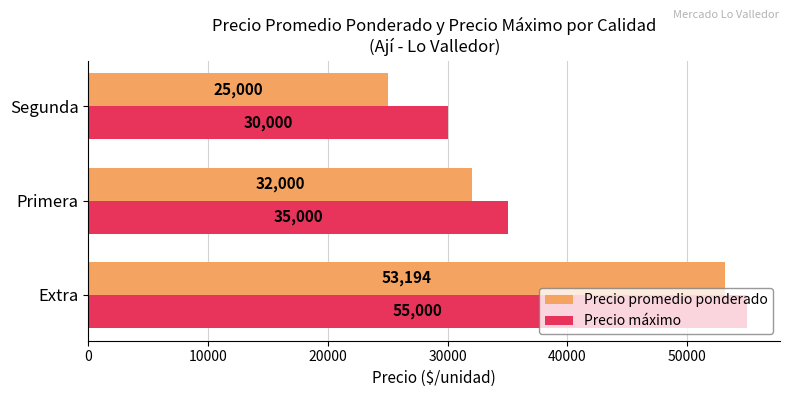

At how many categories does at least one series exceed 37828?

1